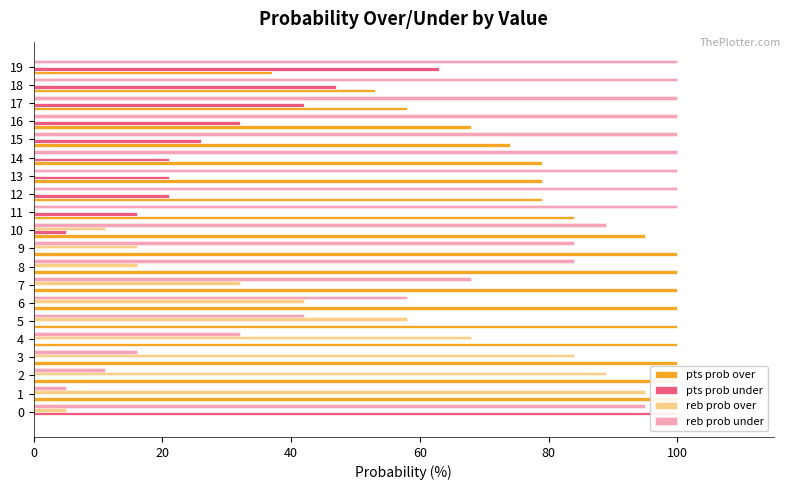

Which series has the largest range (max minus min)?

pts prob over